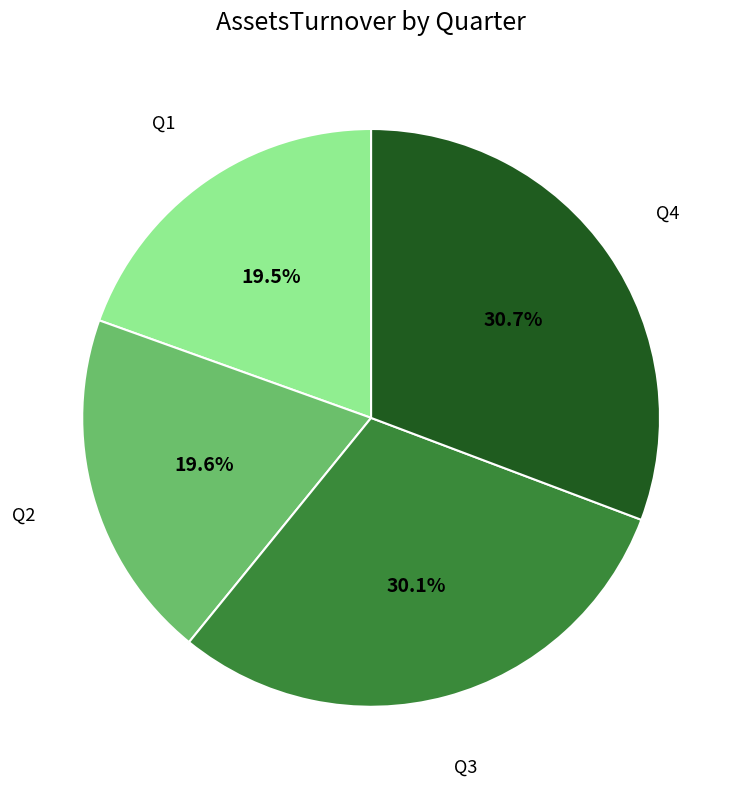

Is there any slice that represents more than half of the pie?

No